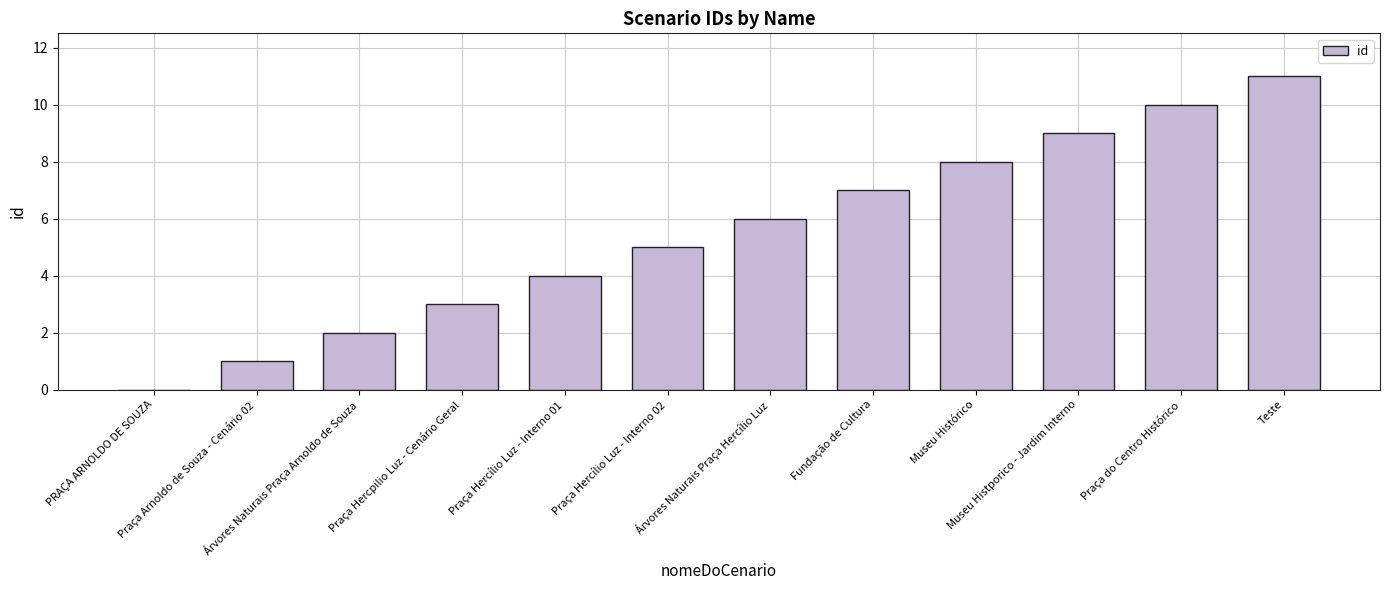

What is the sum of all values?

66